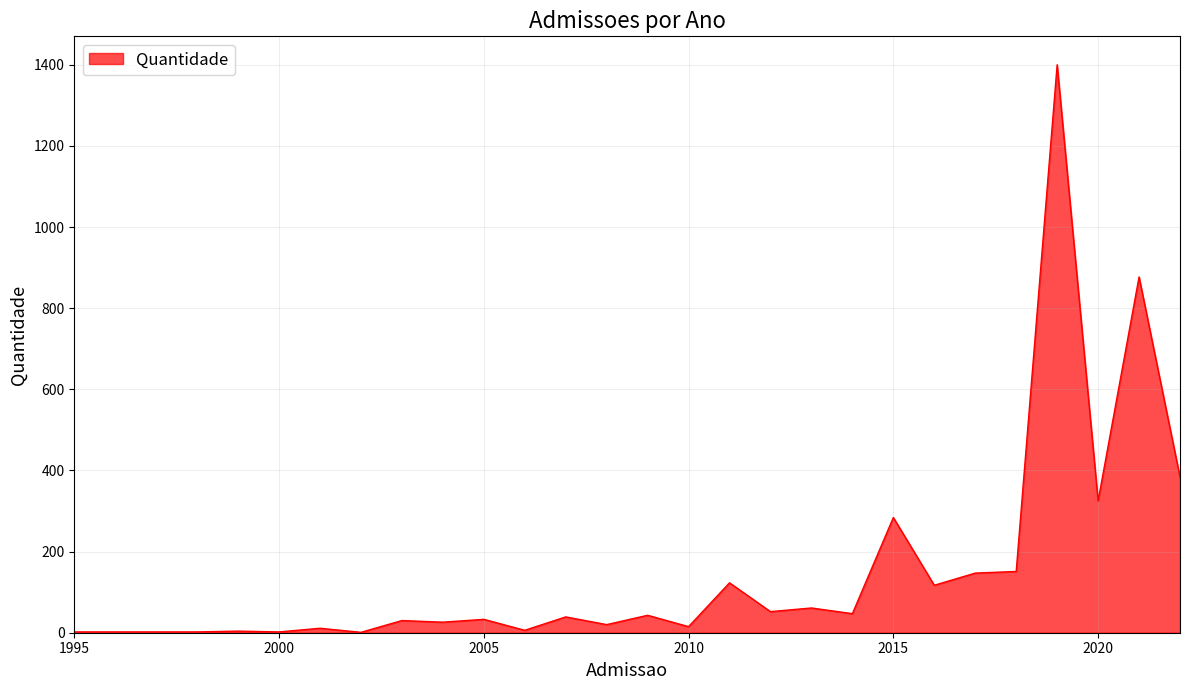

What is the greatest value displayed?

1400